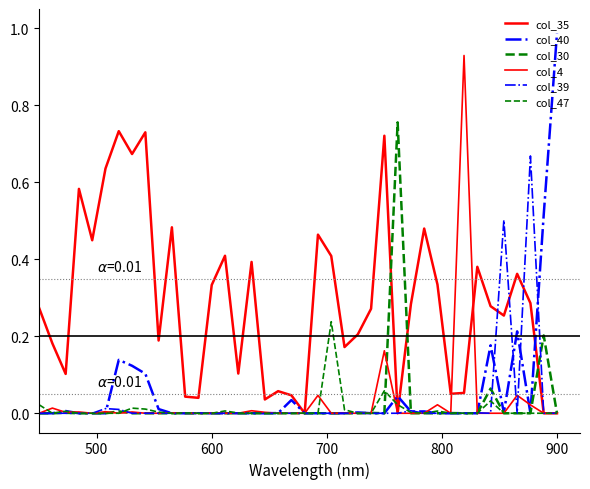

Which series ends up on top after the final intersection of col_4 and col_30?

col_30